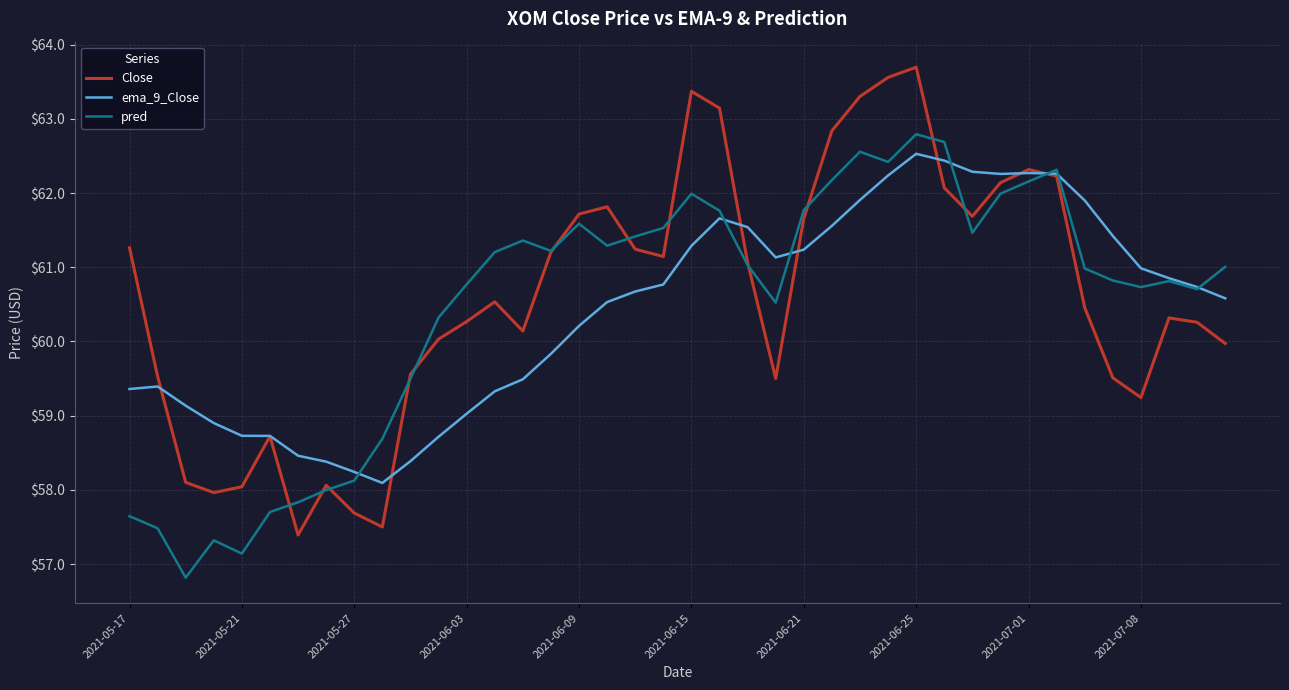

What is the maximum value for ema_9_Close?

62.5